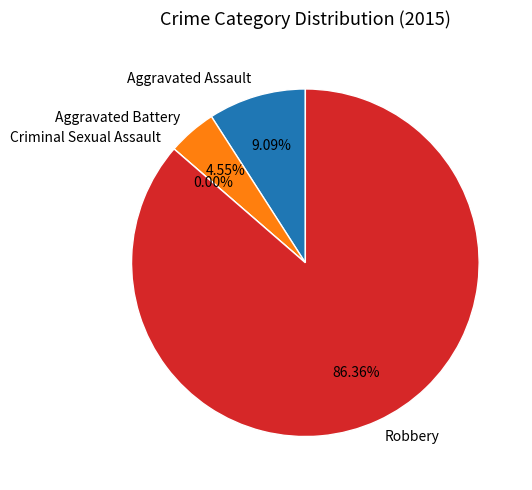

Is there any slice that represents more than half of the pie?

Yes